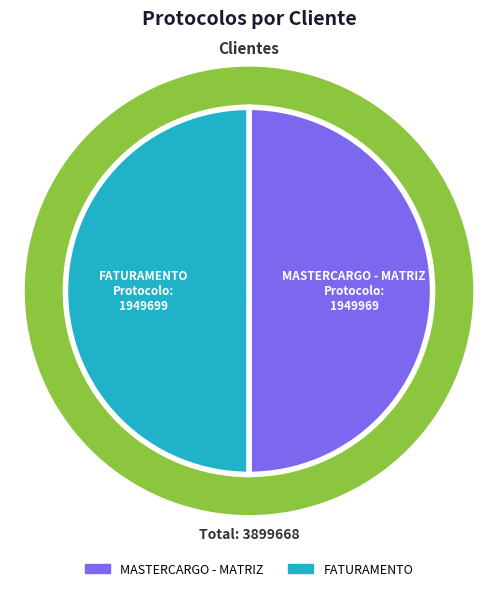

How much of the chart is everything except MASTERCARGO - MATRIZ?

50.0%